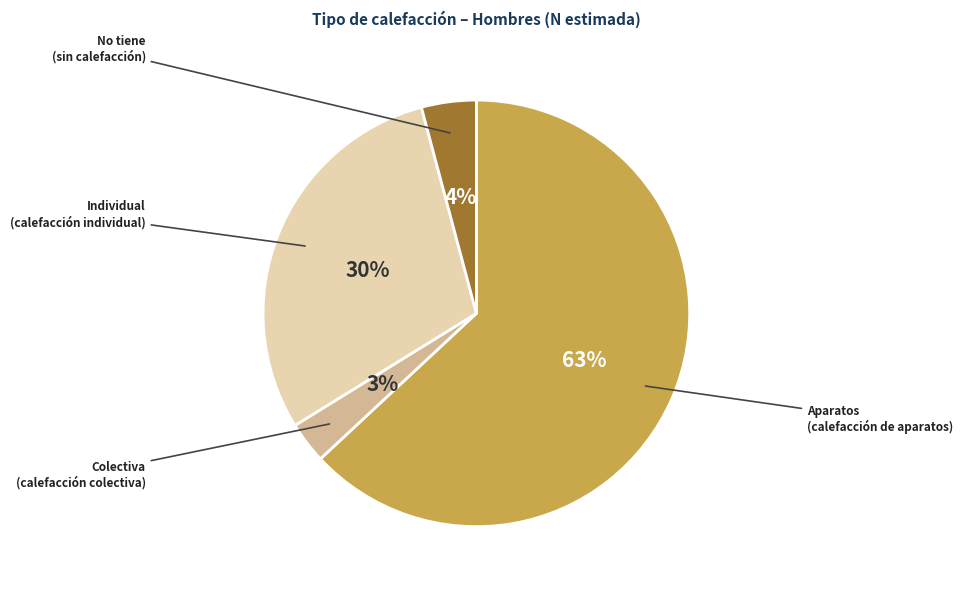

Is there any slice that represents more than half of the pie?

Yes